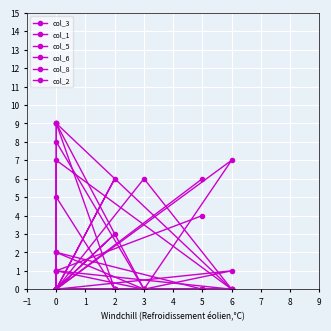

At which category is the sum across all series the highest?

6